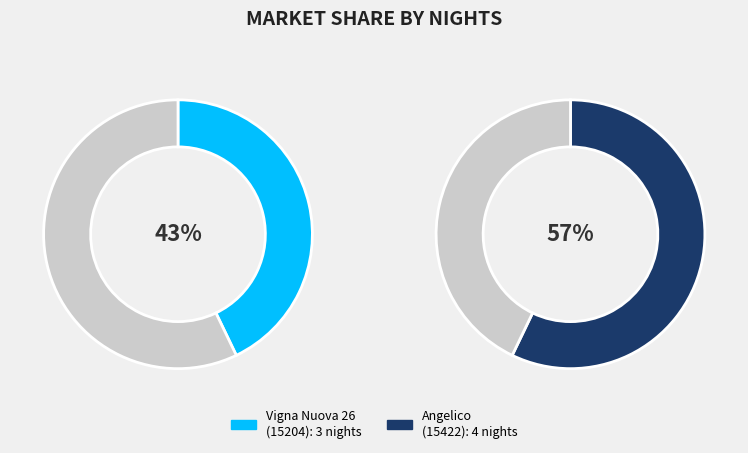

Count the number of slices in the pie.

2